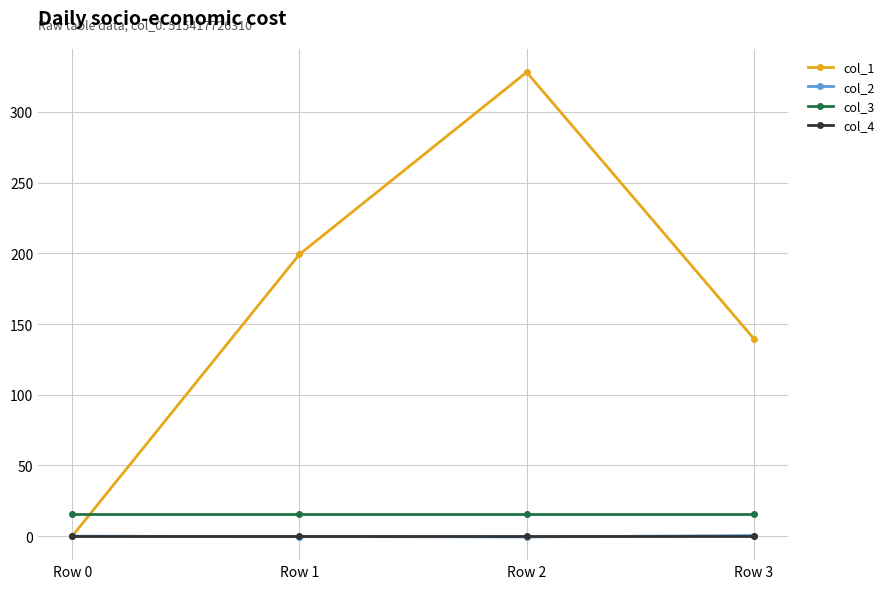

Is it true that col_4 equals 0.0 at Row 3?

True